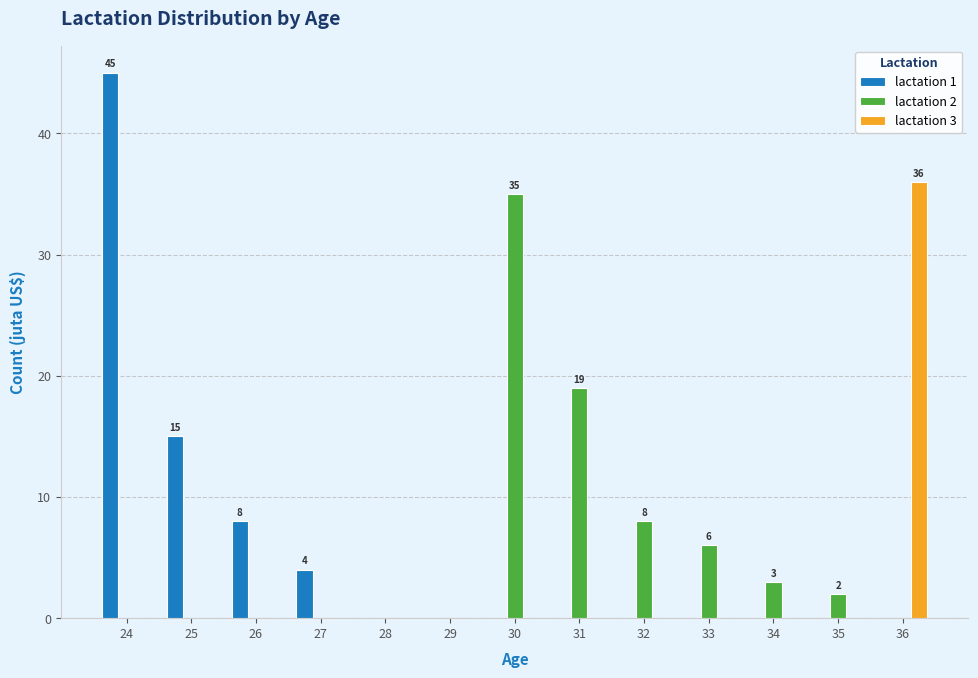

What are all the series names shown in the legend?

lactation 1, lactation 2, lactation 3